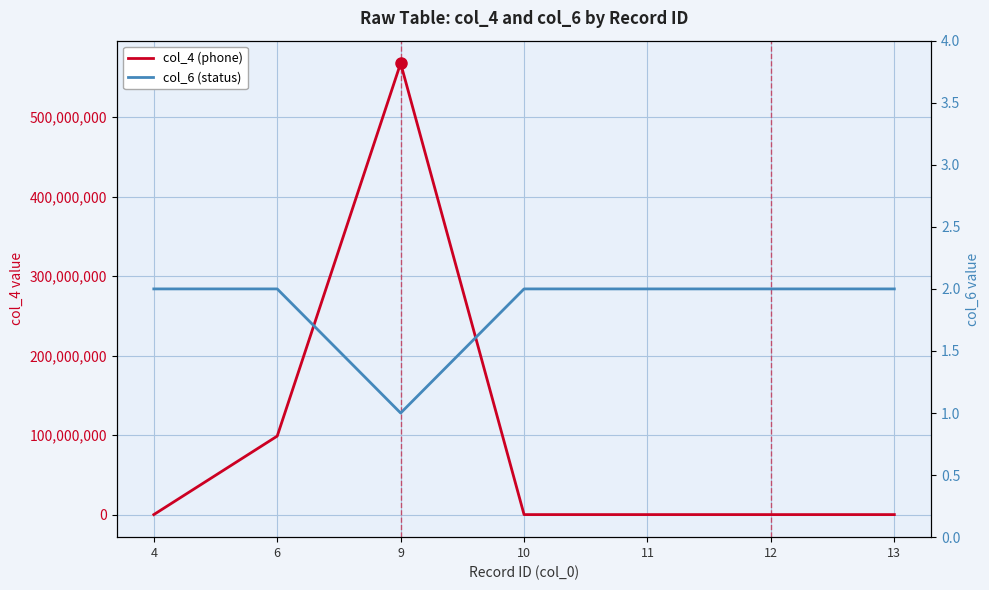

At how many categories does at least one series exceed 204792275?

1